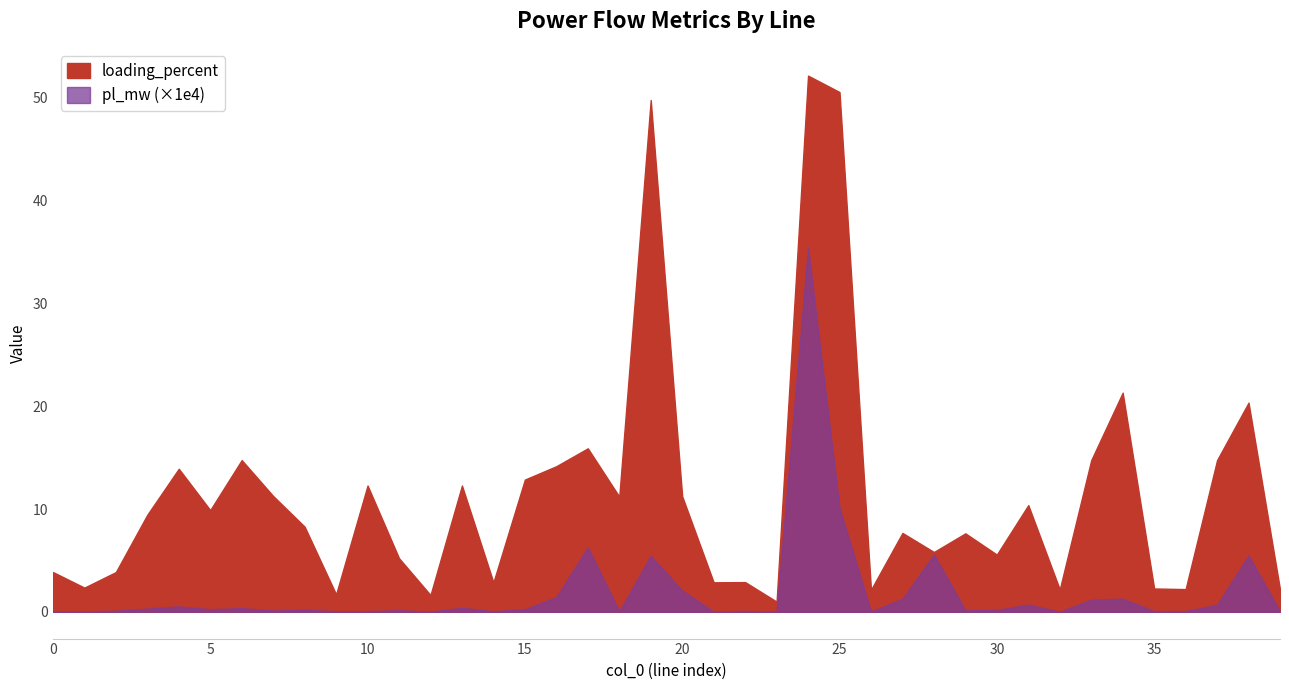

What is the total value across all series at 27?

7.7